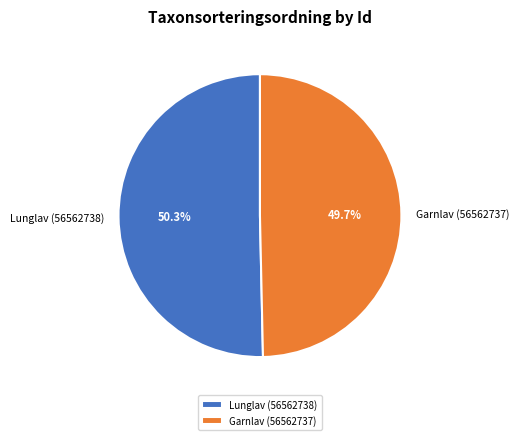

To the nearest percent, what percentage of the pie is Garnlav (56562737)?

50%